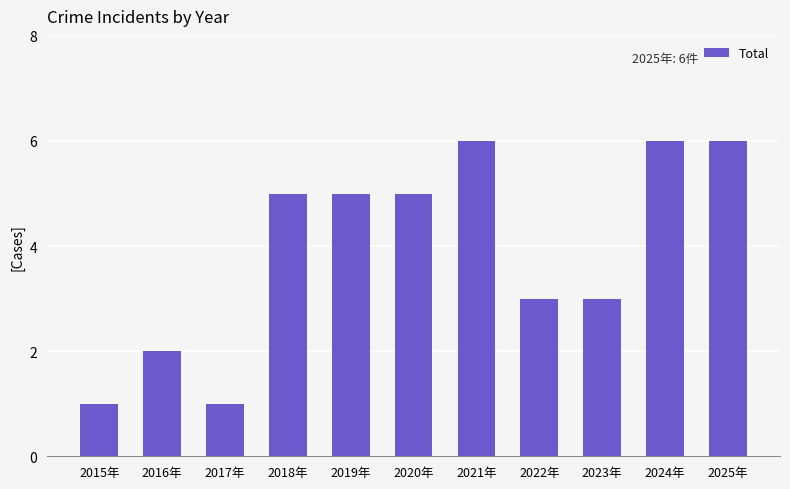

How many data points are less than 5?

5